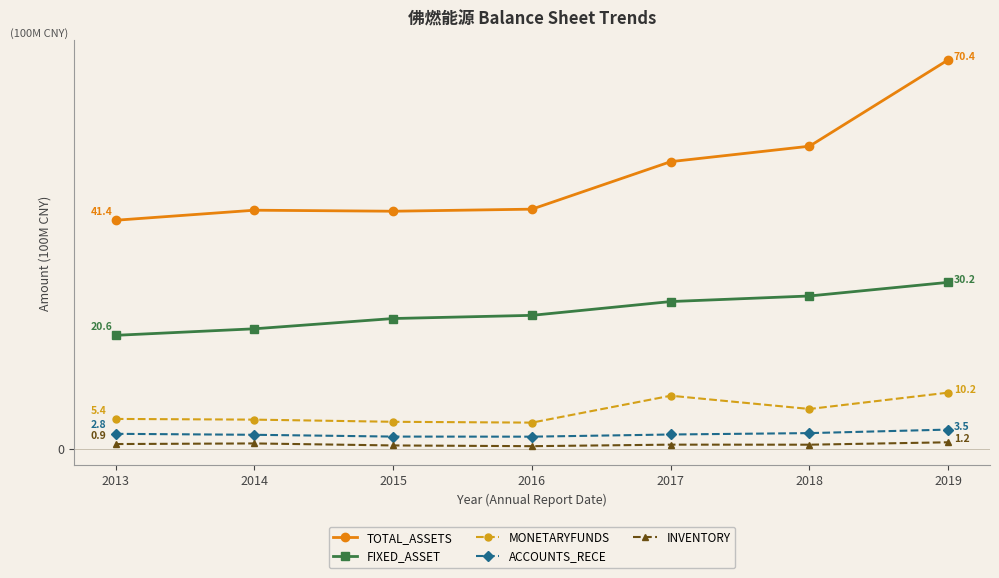

What are all the series names shown in the legend?

TOTAL_ASSETS, FIXED_ASSET, MONETARYFUNDS, ACCOUNTS_RECE, INVENTORY